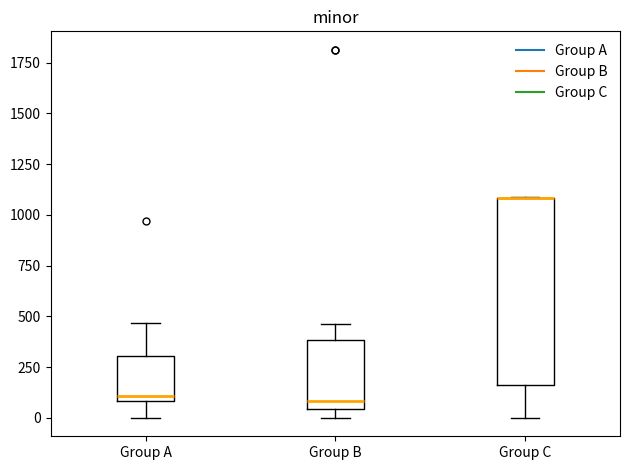

Reading left to right, read every box against the y-axis: the position of its median line, the range the box covers, and the ends of its whiskers. The values are not printed on the chart, so give them approximately, as read against the axis.

Group A: median 100 (just above the box's lower edge), box 100 to 300, whiskers 0 to 450
Group B: median 100, box 50 to 400, whiskers 0 to 450
Group C: median 1100 (drawn on the box's upper edge), box 150 to 1100, whiskers 0 to 1100